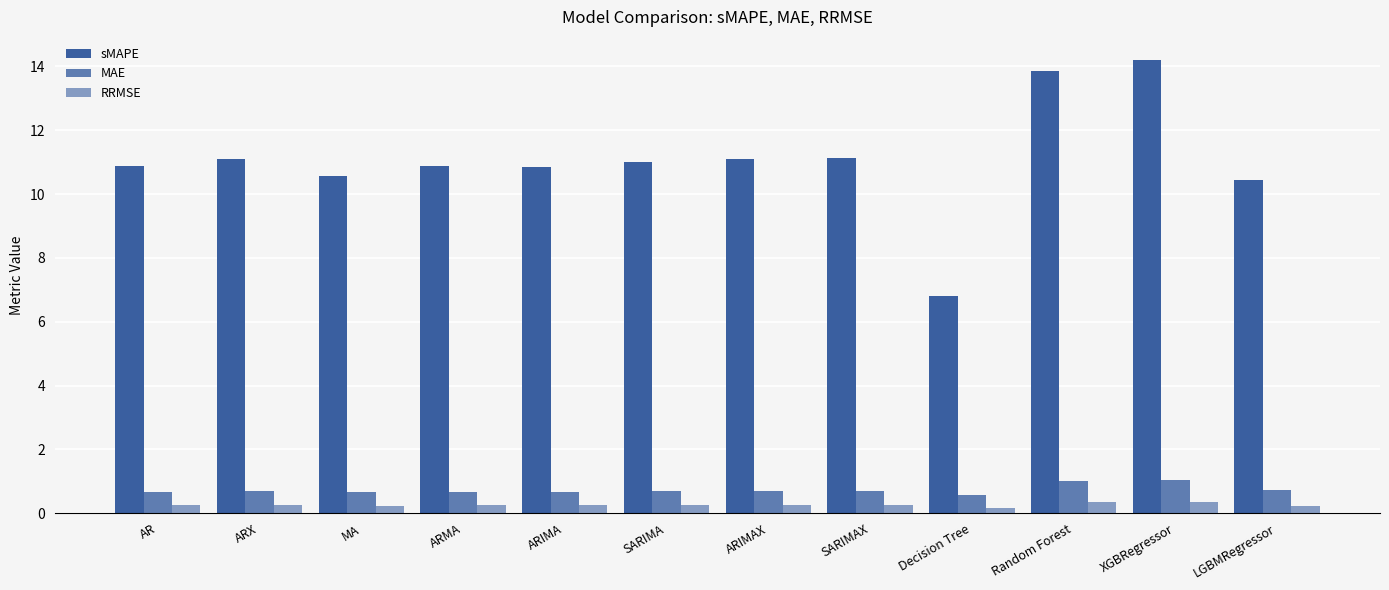

What is the difference between the maximum and second lowest values in the MAE series?

0.4